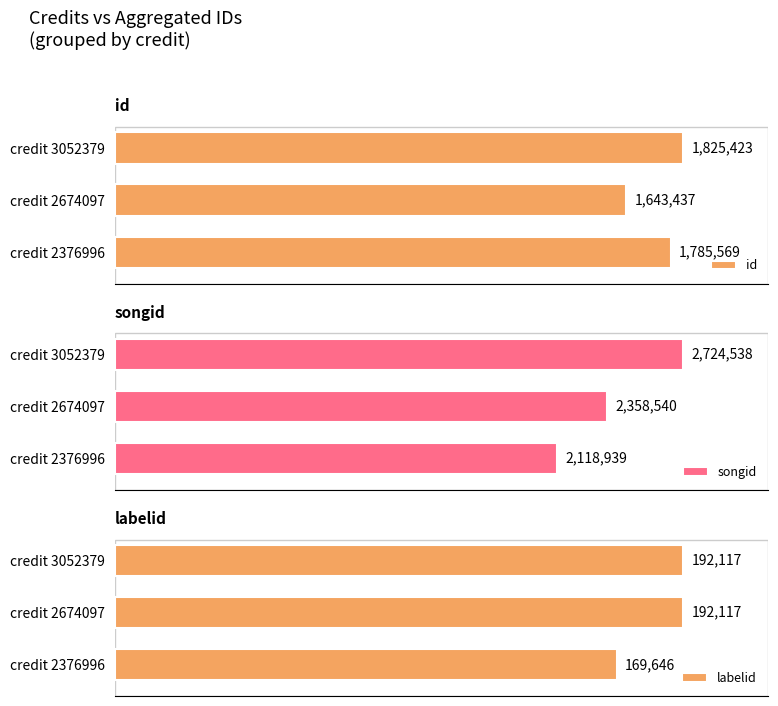

Reading right to left, extract all data points from this chart.

id: 2=100.0	1=90.0	0=97.8
songid: 2=100.0	1=86.6	0=77.8
labelid: 2=100.0	1=100.0	0=88.3